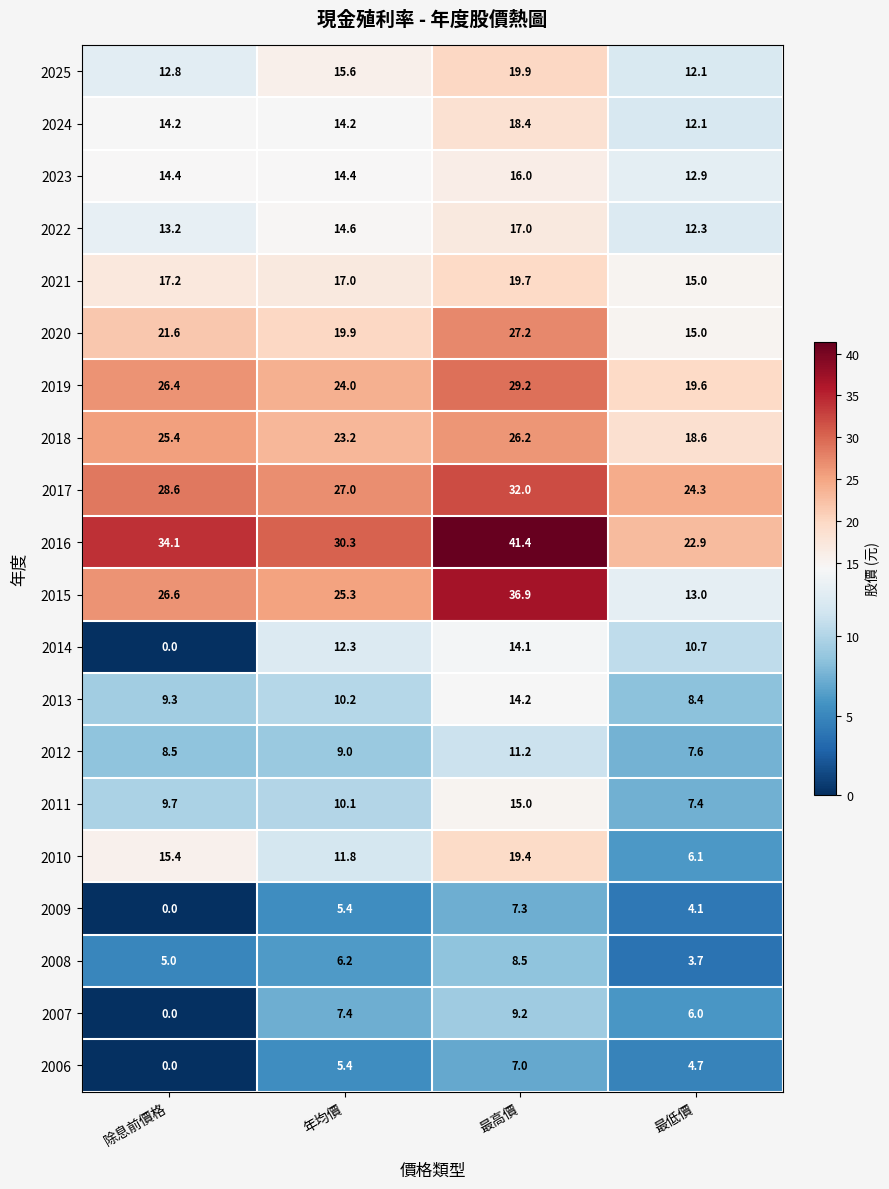

Where does the 2009 series first go above 5?

年均價